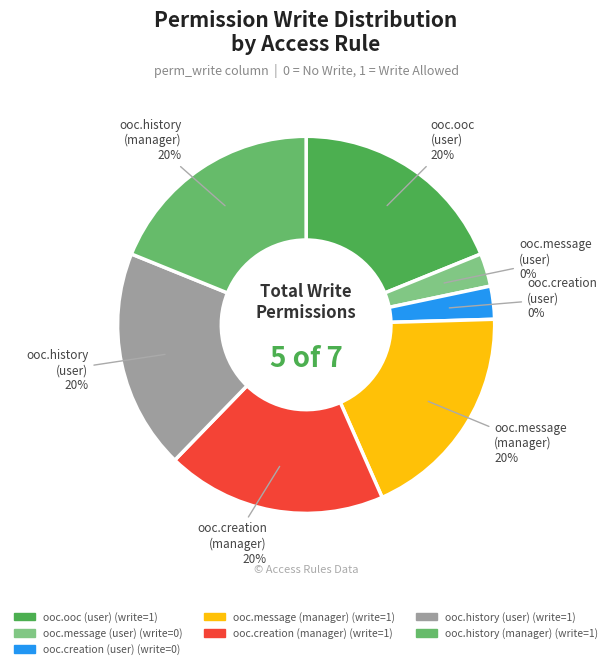

Does access_ooc_creation_model_user account for over 50% of the chart?

No